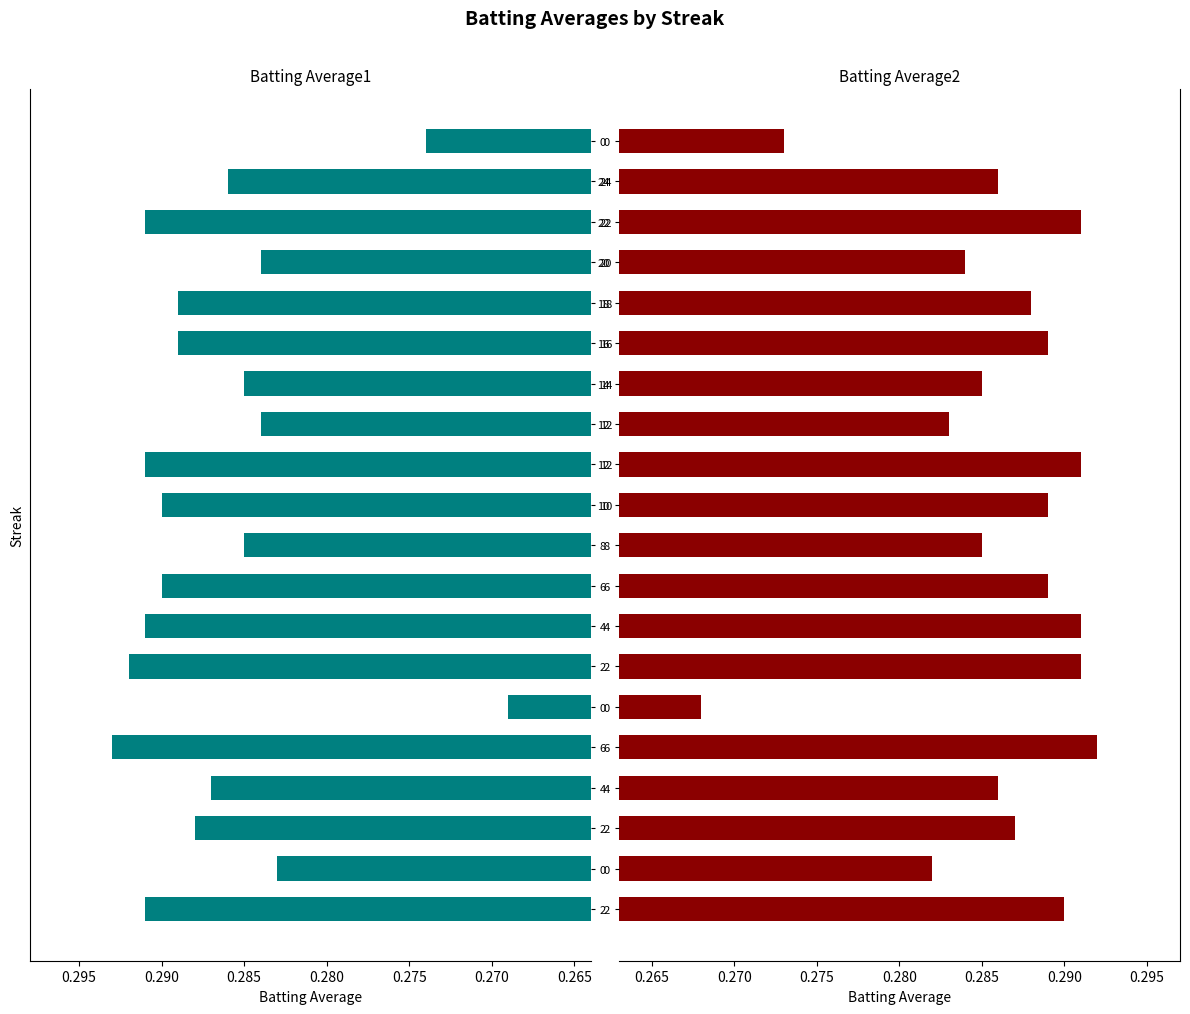

Reading left to right, list all the values displayed in this chart.

Batting Average1: 0.3	0.3	0.3	0.3	0.3	0.3	0.3	0.3	0.3	0.3	0.3	0.3	0.3	0.3	0.3	0.3	0.3	0.3	0.3	0.3
Batting Average2: 0.3	0.3	0.3	0.3	0.3	0.3	0.3	0.3	0.3	0.3	0.3	0.3	0.3	0.3	0.3	0.3	0.3	0.3	0.3	0.3